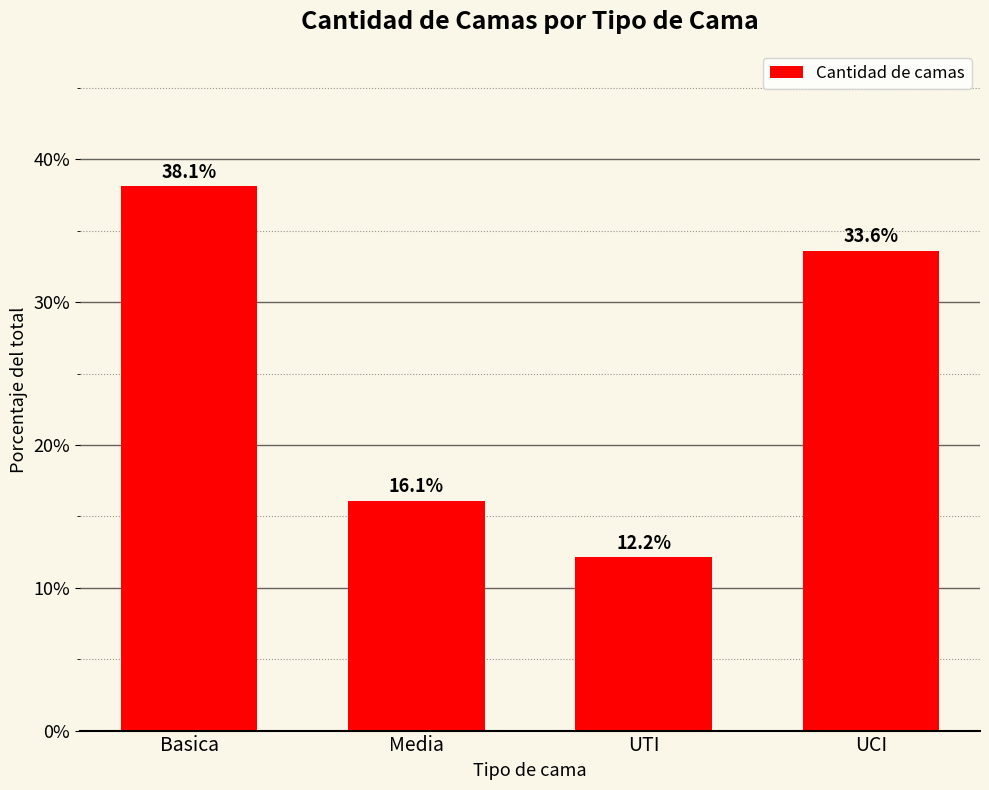

Count the number of data series in this chart.

1